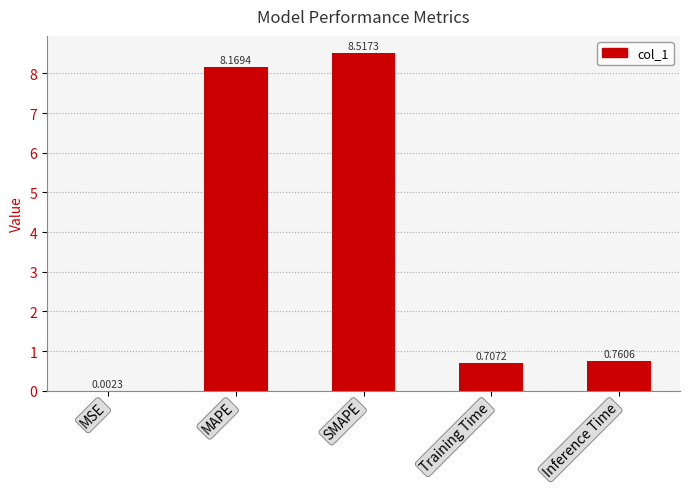

At which category does the chart reach its peak across all series?

SMAPE